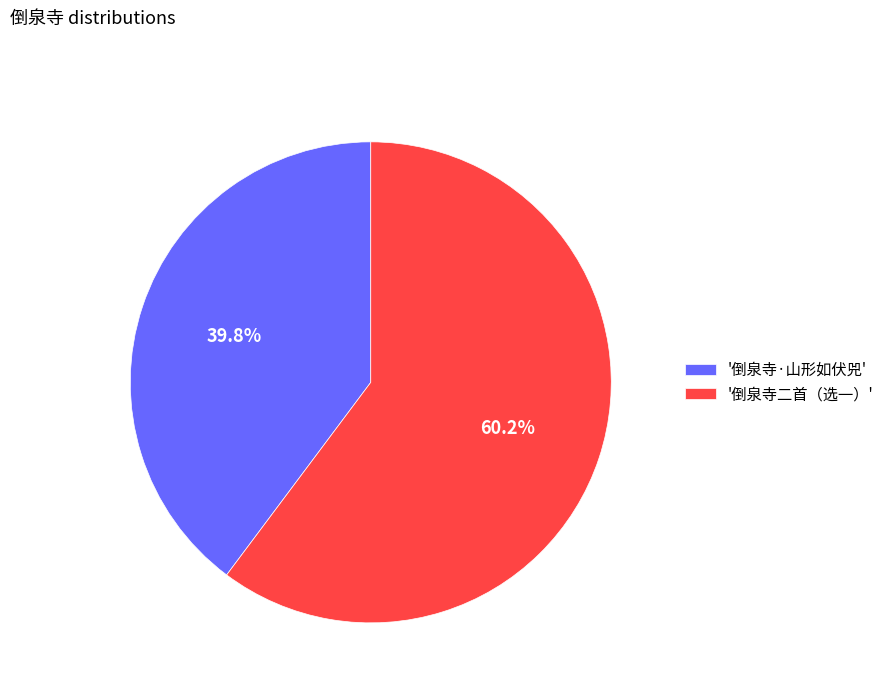

Does any single category account for the majority?

Yes